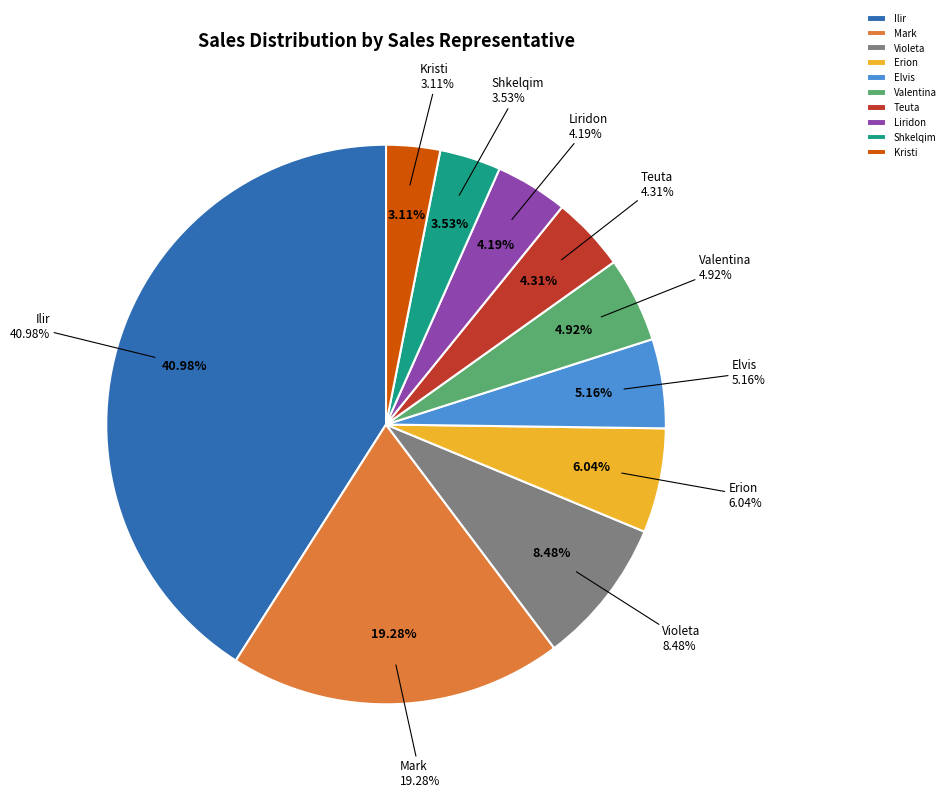

Is it true that Kristi is 17% of the pie?

False